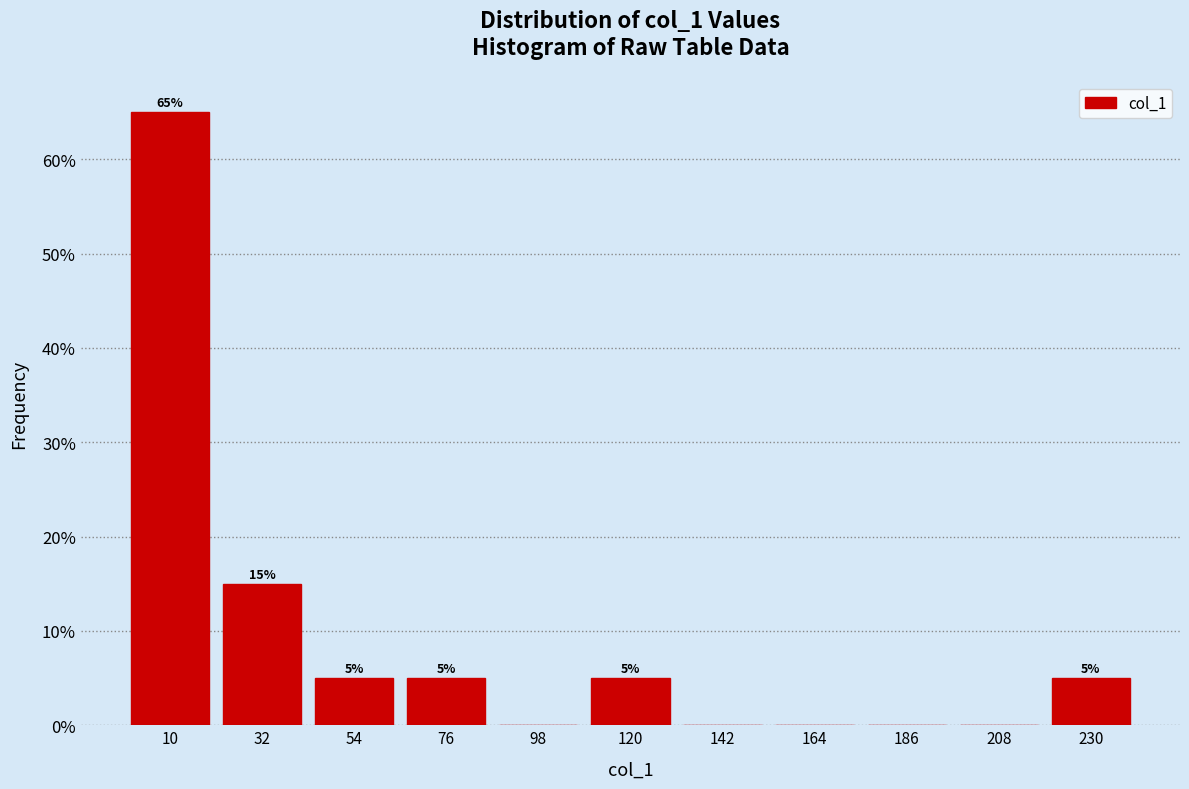

Which range on the x-axis has the tallest bar?

0 to 20